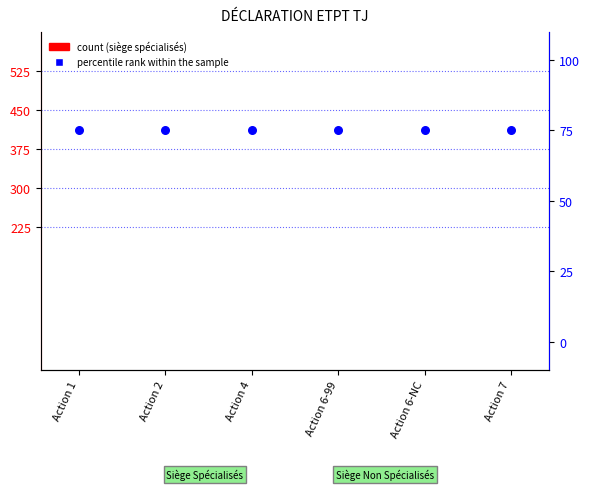

Which series has the largest total across all categories?

percentile rank within the sample